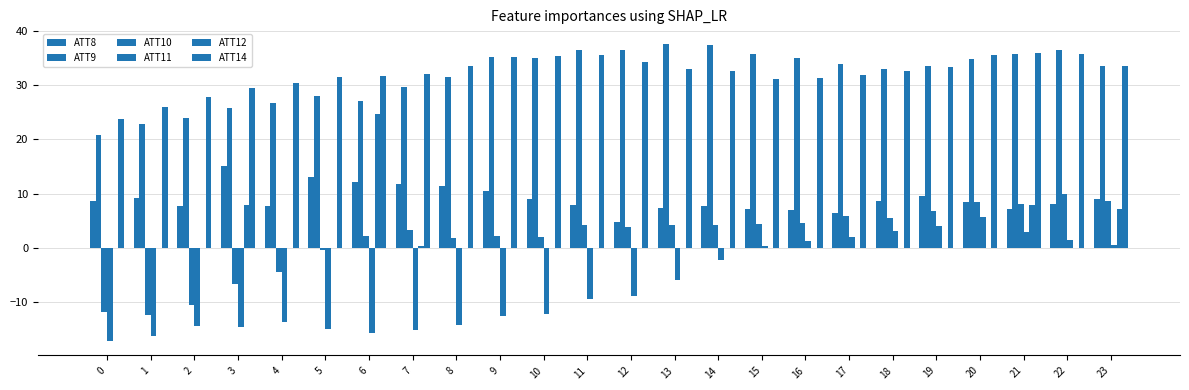

List the labels in order of ATT9 value, largest first.

13, 14, 11, 12, 22, 15, 21, 9, 10, 16, 20, 17, 23, 19, 18, 8, 7, 5, 6, 4, 3, 2, 1, 0